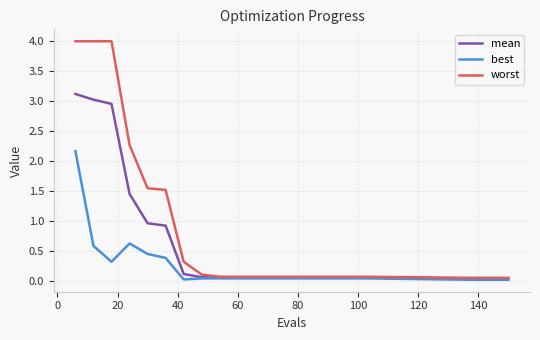

Rank the series by their average value, from highest to lowest.

worst, mean, best